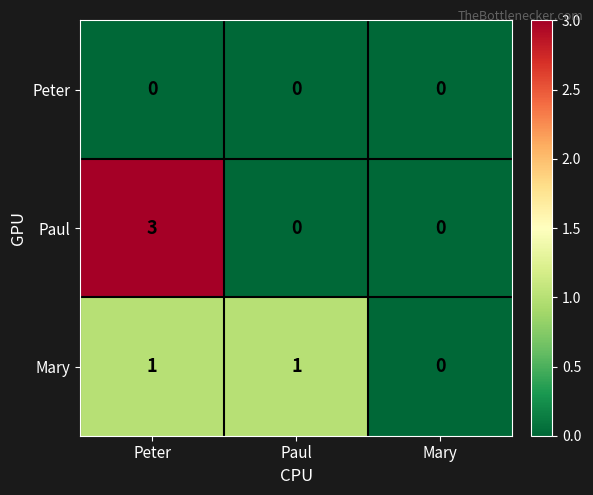

At which category is the sum across all series the highest?

Peter